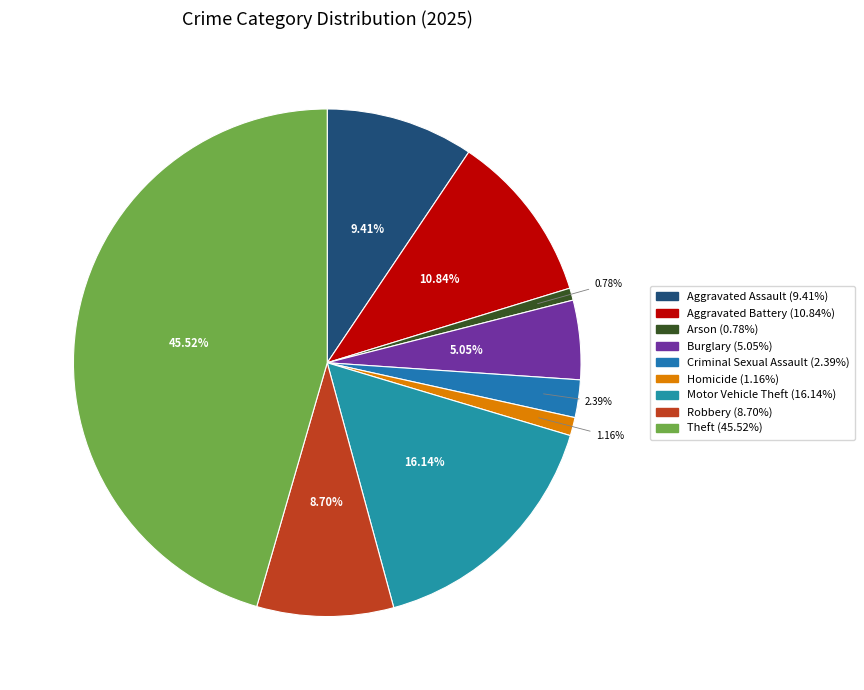

True or false: Aggravated Assault accounts for 9% of the total.

True